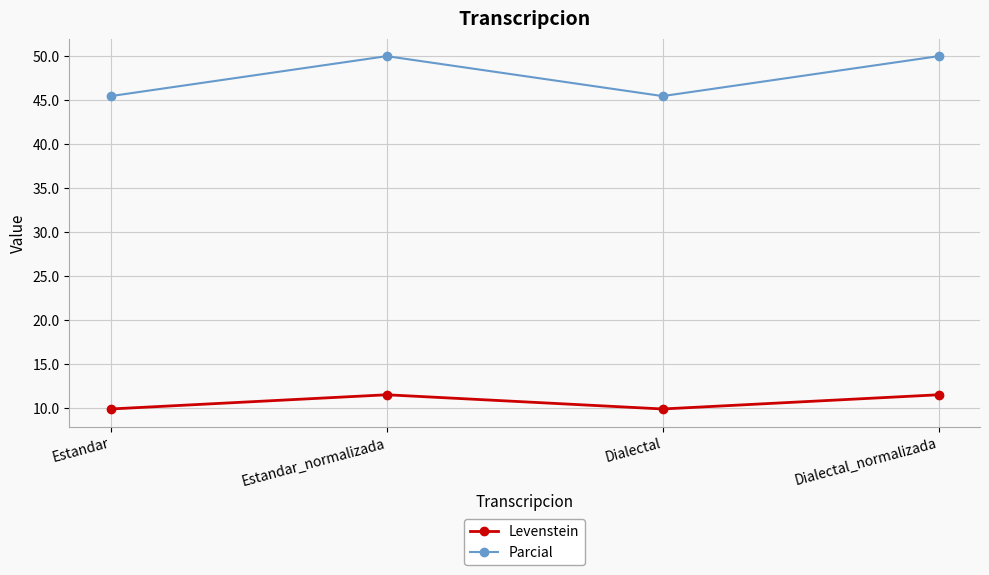

What is the label of the 2nd point from the left?

Estandar_normalizada